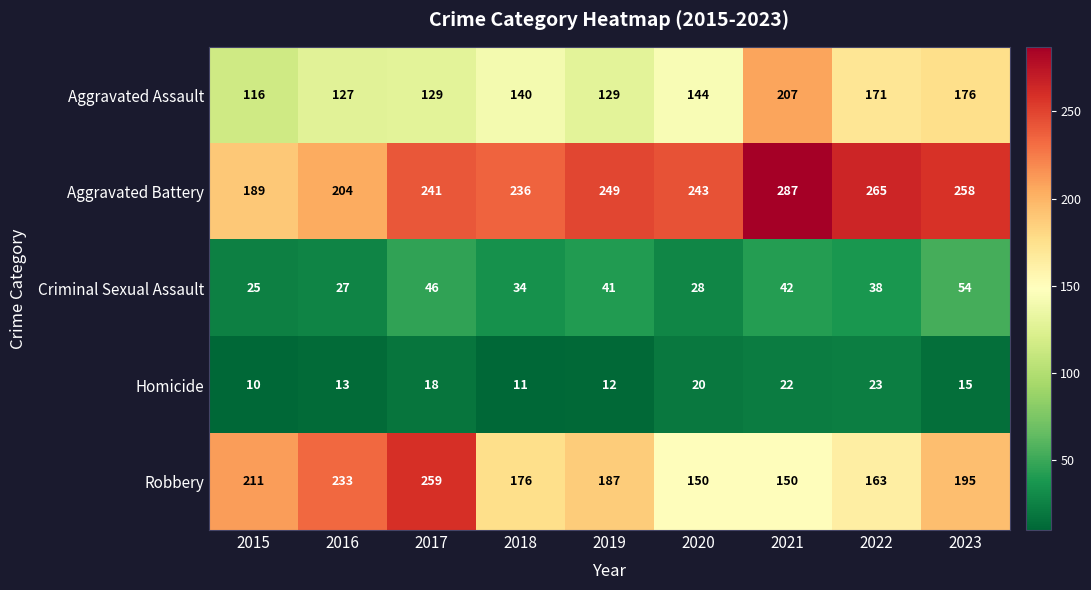

Which category has the highest value across all series?

2021